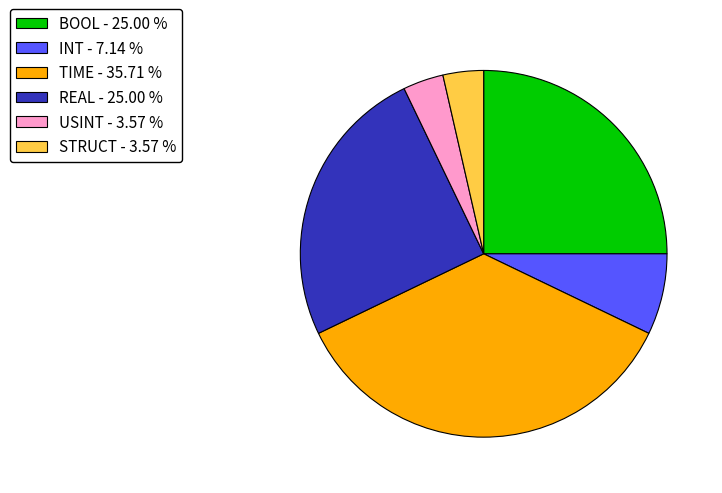

Do STRUCT - 3.57 % and INT - 7.14 % together represent more than half of the pie?

No